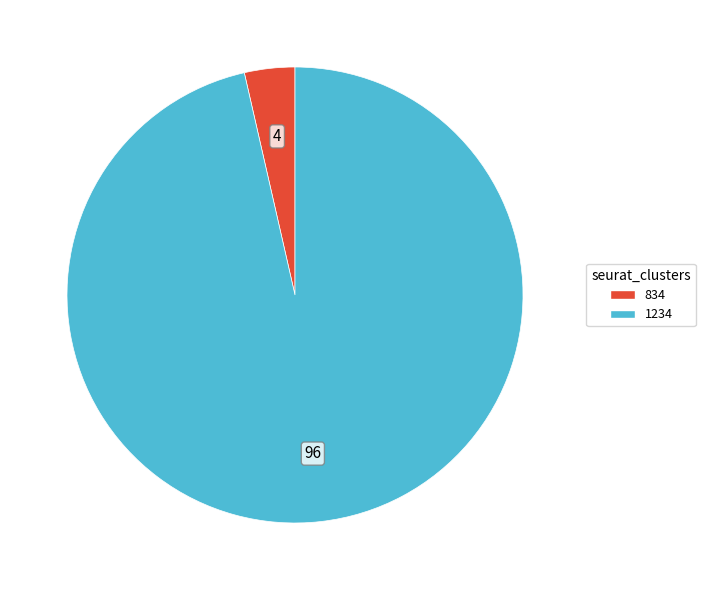

Rank the categories by value from lowest to highest.

834, 1234